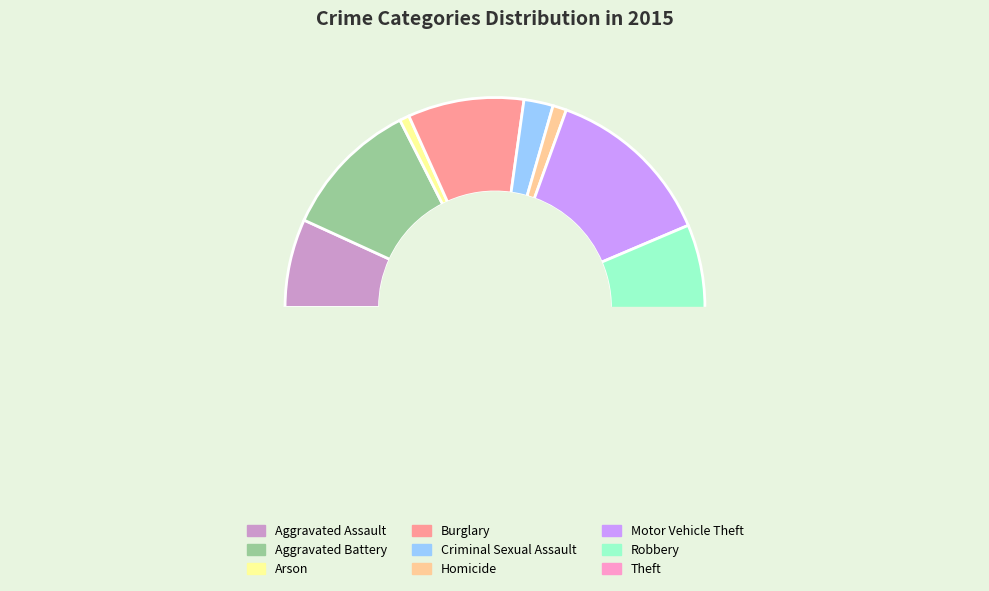

Is there any slice that represents more than half of the pie?

No